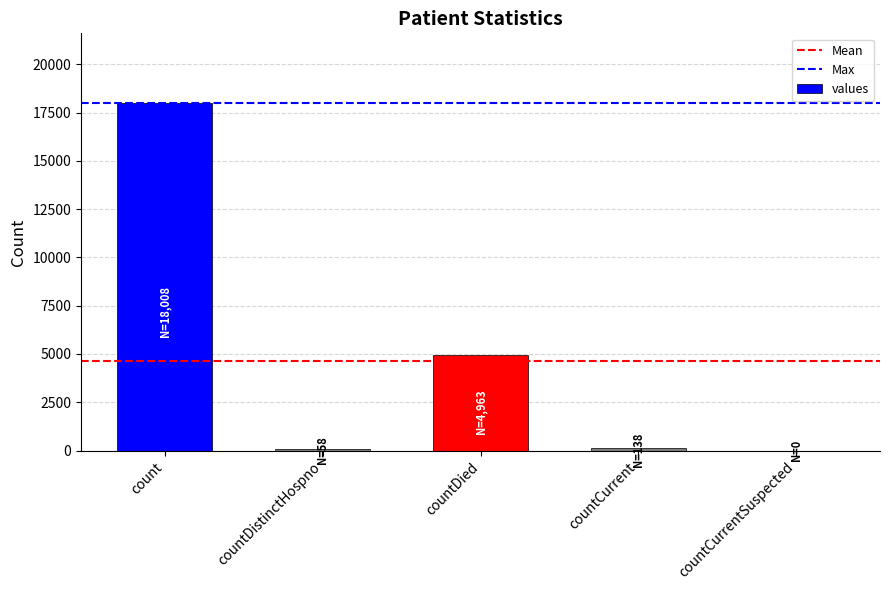

Count the number of data series in this chart.

1